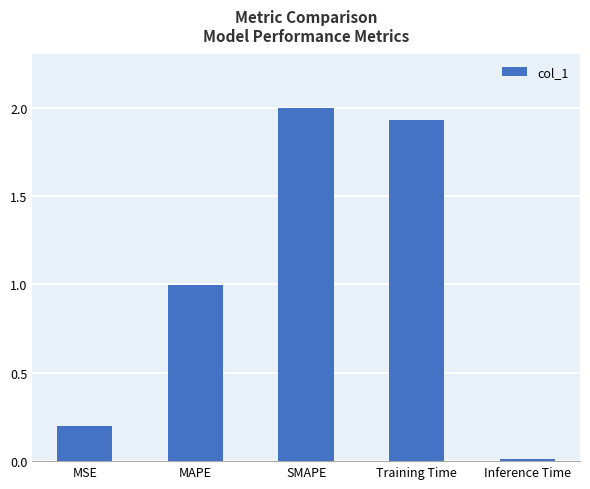

What position from the left is SMAPE?

3